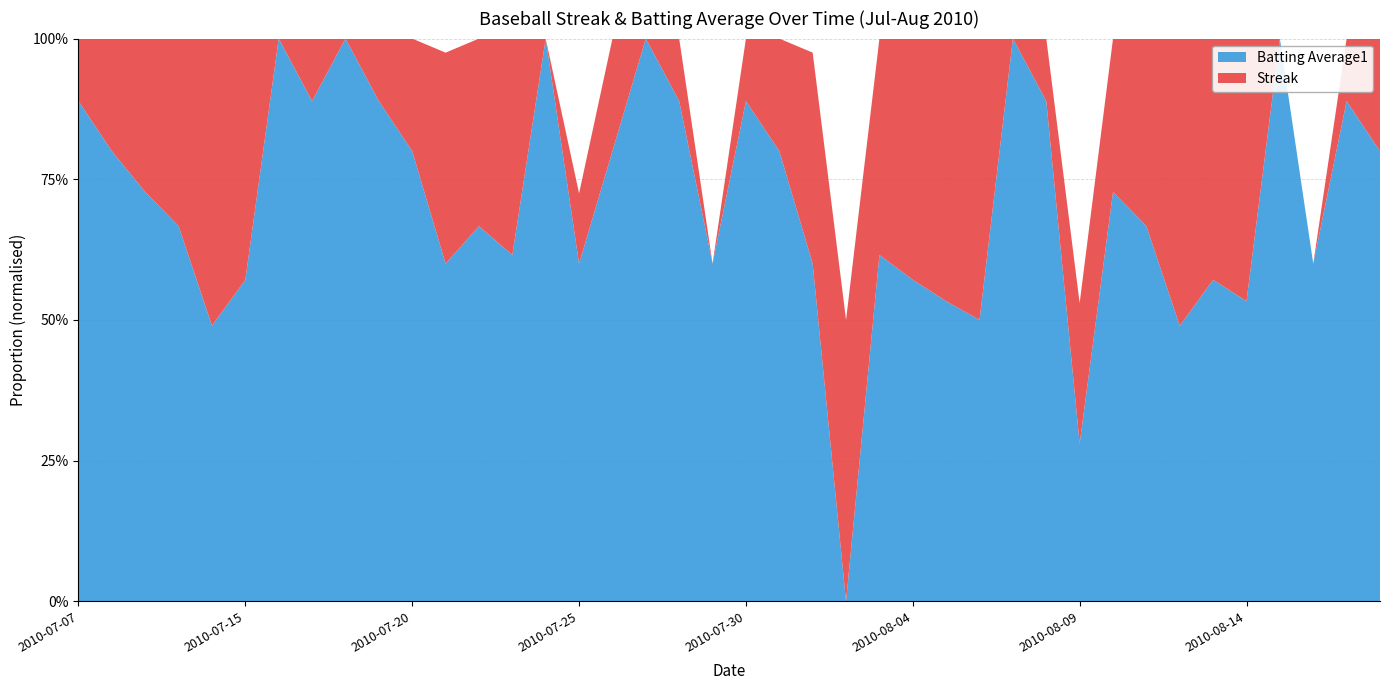

Reading left to right, what are all the values shown in this chart?

Streak: 2010-07-07=1.0	2010-07-08=2.0	2010-07-09=3.0	2010-07-10=4.0	2010-07-11=5.0	2010-07-15=6.0	2010-07-16=0.0	2010-07-17=1.0	2010-07-18=0.0	2010-07-19=1.0	2010-07-20=2.0	2010-07-21=3.0	2010-07-22=4.0	2010-07-23=5.0	2010-07-24=0.0	2010-07-25=1.0	2010-07-26=2.0	2010-07-27=0.0	2010-07-28=1.0	2010-07-29=0.0	2010-07-30=1.0	2010-07-31=2.0	2010-08-01=3.0	2010-08-02=4.0	2010-08-03=5.0	2010-08-04=6.0	2010-08-05=7.0	2010-08-06=8.0	2010-08-07=0.0	2010-08-08=1.0	2010-08-09=2.0	2010-08-10=3.0	2010-08-11=4.0	2010-08-12=5.0	2010-08-13=6.0	2010-08-14=7.0	2010-08-15=0.0	2010-08-16=0.0	2010-08-17=1.0	2010-08-18=2.0
Batting Average1: 2010-07-07=0.4	2010-07-08=0.4	2010-07-09=0.4	2010-07-10=0.4	2010-07-11=0.3	2010-07-15=0.4	2010-07-16=0.4	2010-07-17=0.4	2010-07-18=0.4	2010-07-19=0.4	2010-07-20=0.4	2010-07-21=0.3	2010-07-22=0.4	2010-07-23=0.4	2010-07-24=0.4	2010-07-25=0.3	2010-07-26=0.4	2010-07-27=0.4	2010-07-28=0.4	2010-07-29=0.3	2010-07-30=0.4	2010-07-31=0.4	2010-08-01=0.3	2010-08-02=0.3	2010-08-03=0.4	2010-08-04=0.4	2010-08-05=0.4	2010-08-06=0.4	2010-08-07=0.4	2010-08-08=0.4	2010-08-09=0.3	2010-08-10=0.4	2010-08-11=0.4	2010-08-12=0.3	2010-08-13=0.4	2010-08-14=0.4	2010-08-15=0.4	2010-08-16=0.3	2010-08-17=0.4	2010-08-18=0.4